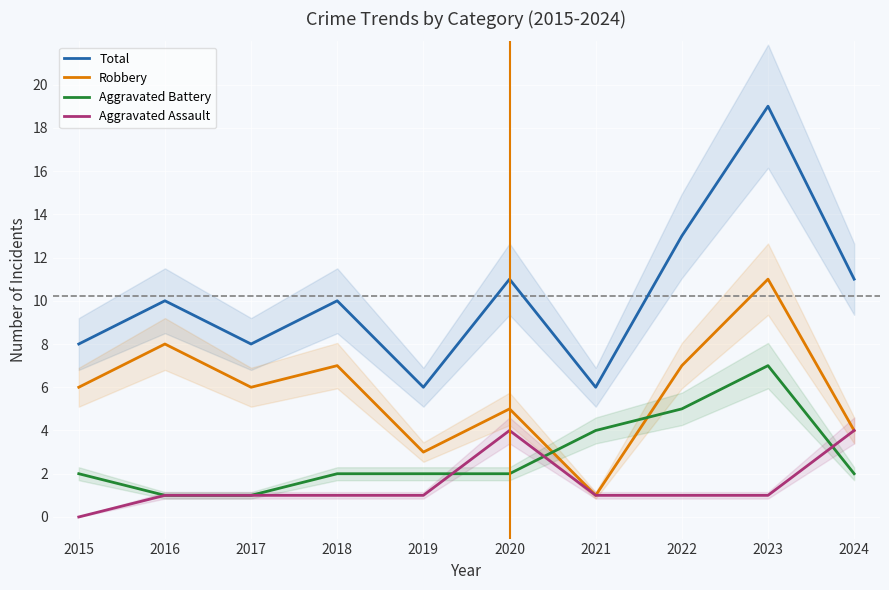

Between 2017 and 2023, which is larger?

2023